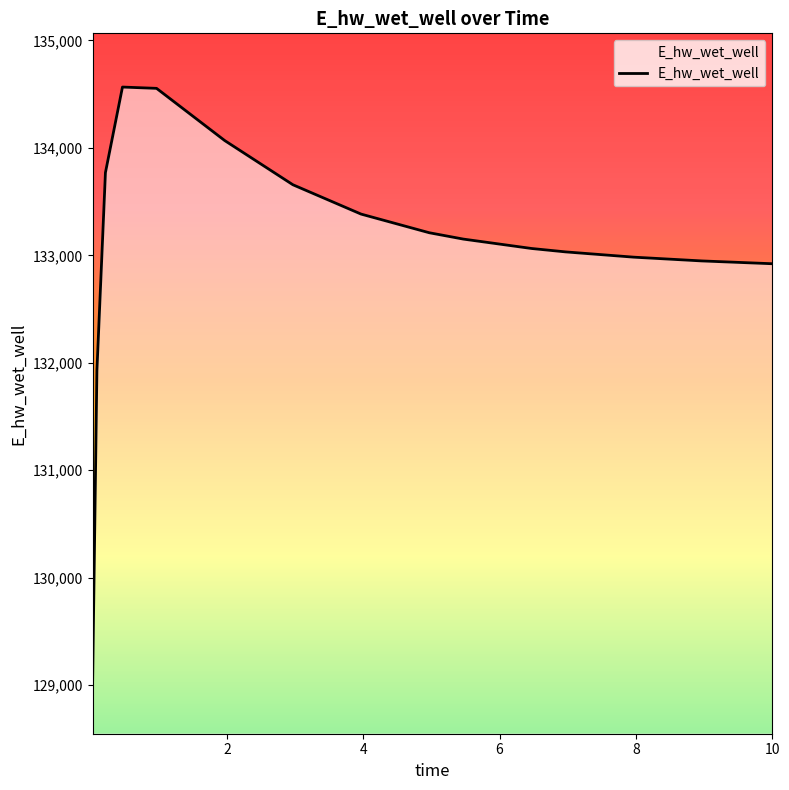

What is the greatest value displayed?

134566.0